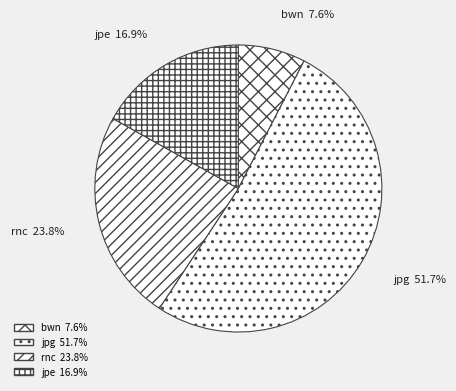

To the nearest percent, what is the difference between the largest and smallest slice percentages?

44%